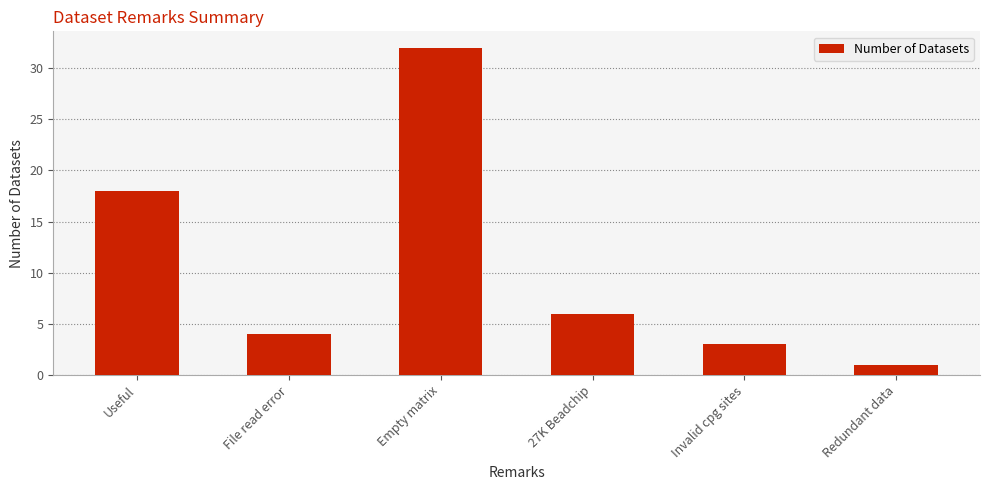

True or false: the data shows 30 at Useful.

False